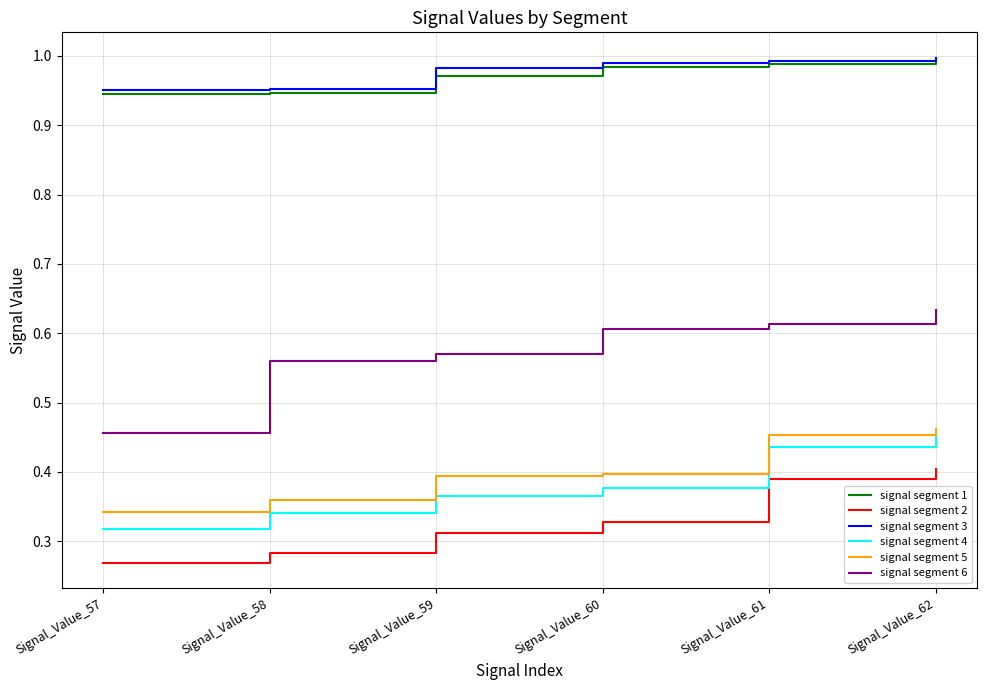

The value of signal segment 4 at Signal_Value_60 is 0.4. True or false?

True